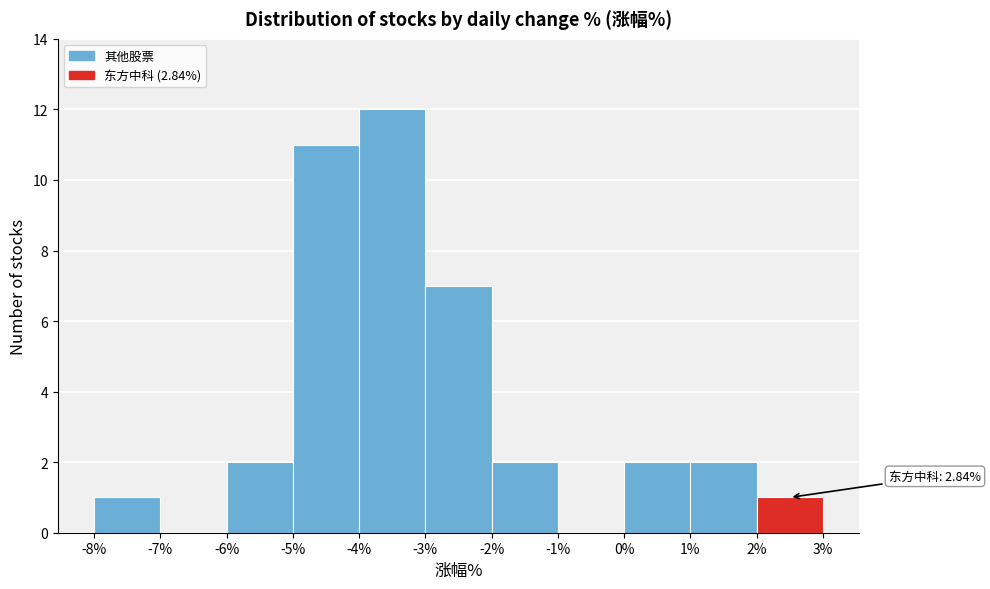

Which range on the x-axis has the tallest bar?

-4% to -3%